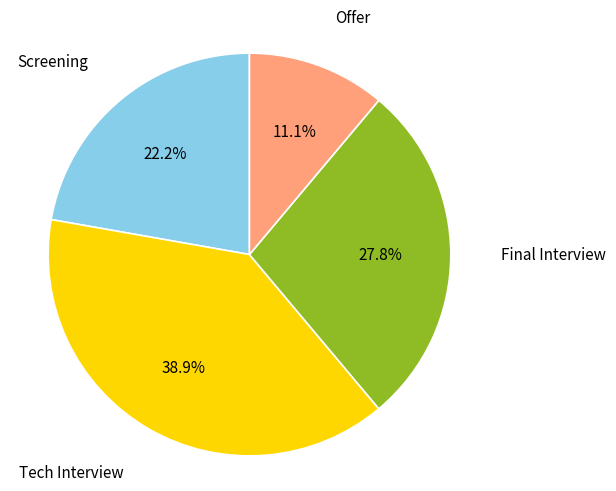

To the nearest percent, what is the combined percentage of Final Interview and Tech Interview?

67%